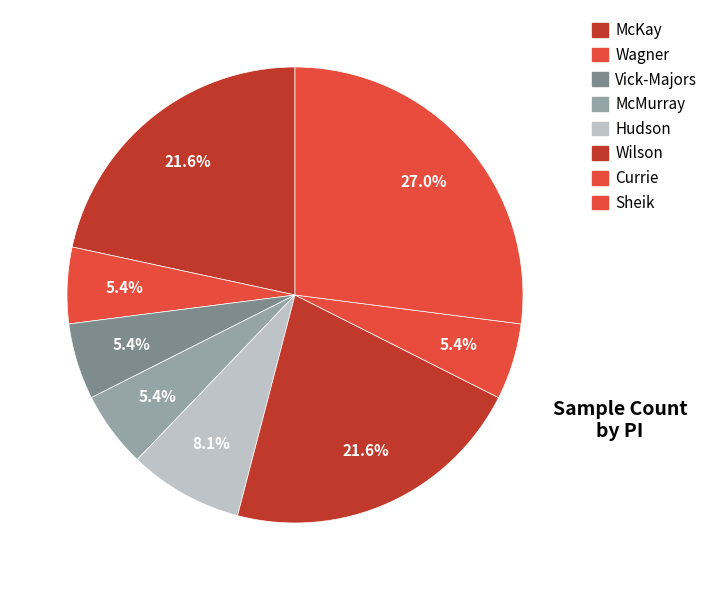

How much of the chart is everything except Wilson?

78.4%